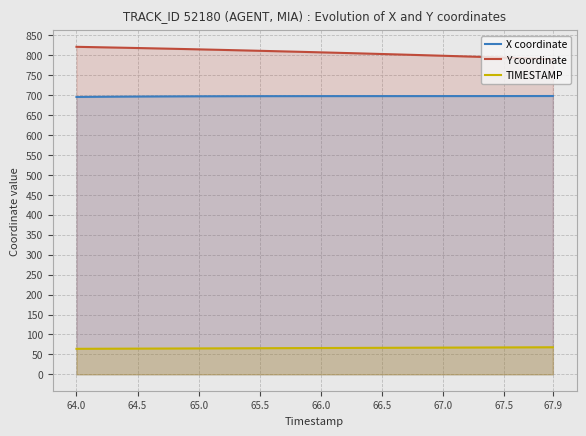

True or false: TIMESTAMP and Y coordinate intersect in this chart.

False